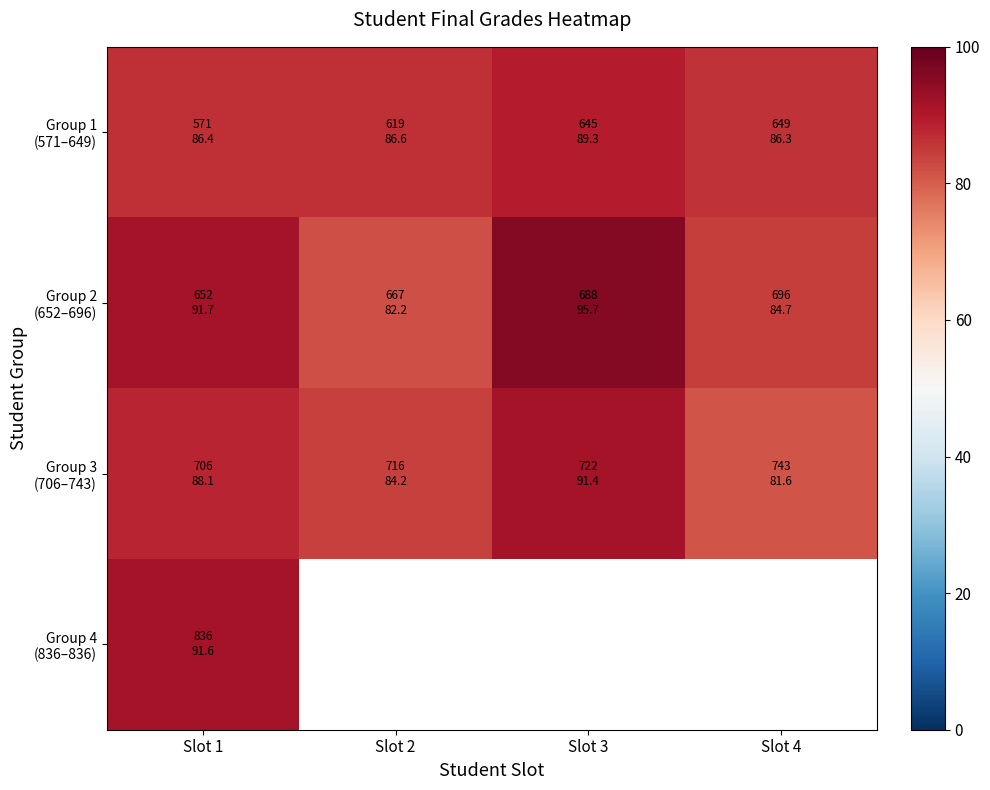

List the series in order of their peak value, lowest first.

Group 1 (571–649), Group 3 (706–743), Group 4 (836–836), Group 2 (652–696)